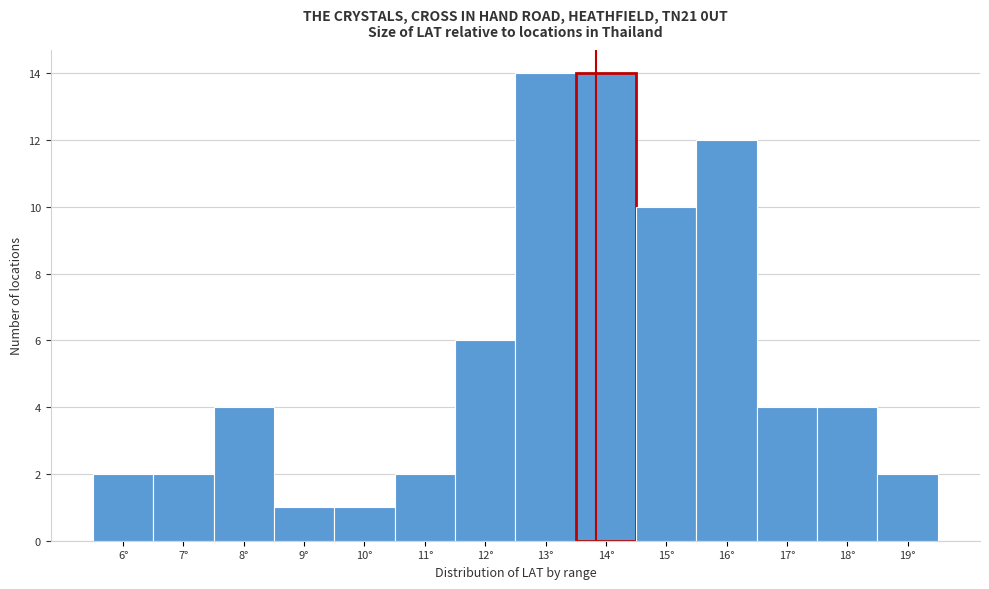

Reading right to left, what are all the values shown in this chart?

19°=2	18°=4	17°=4	16°=12	15°=10	14°=14	13°=14	12°=6	11°=2	10°=1	9°=1	8°=4	7°=2	6°=2